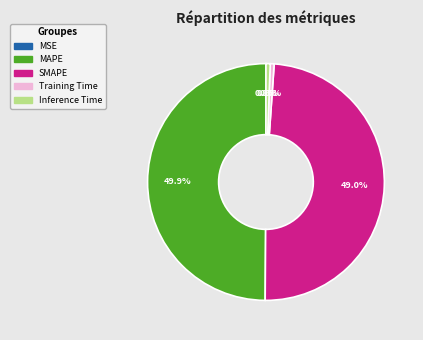

What portion of the pie excludes Inference Time?

99.4%